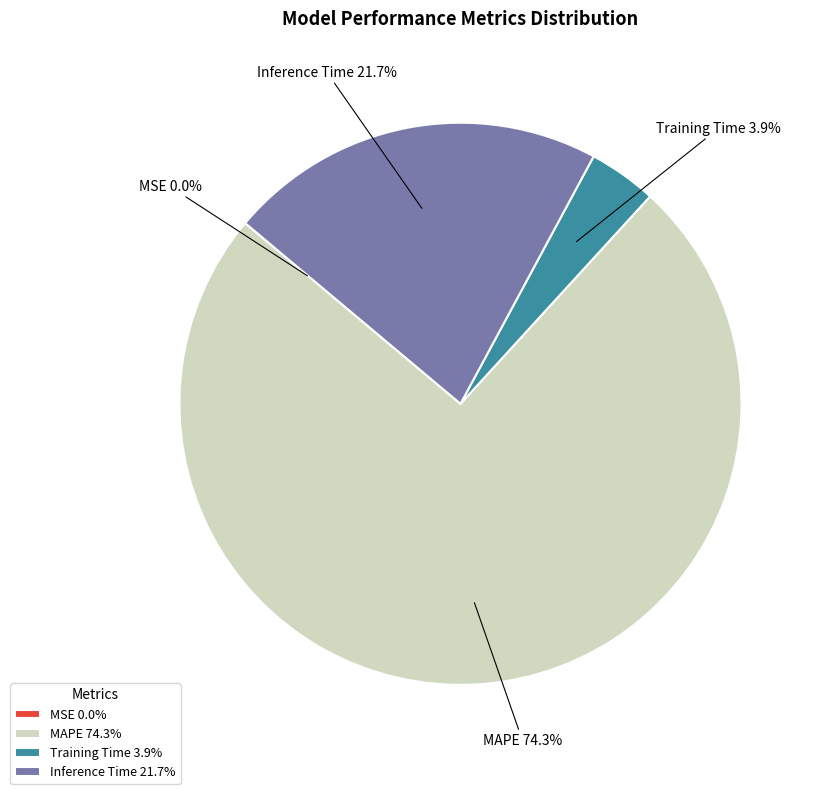

What portion of the pie excludes Inference Time?

78.3%